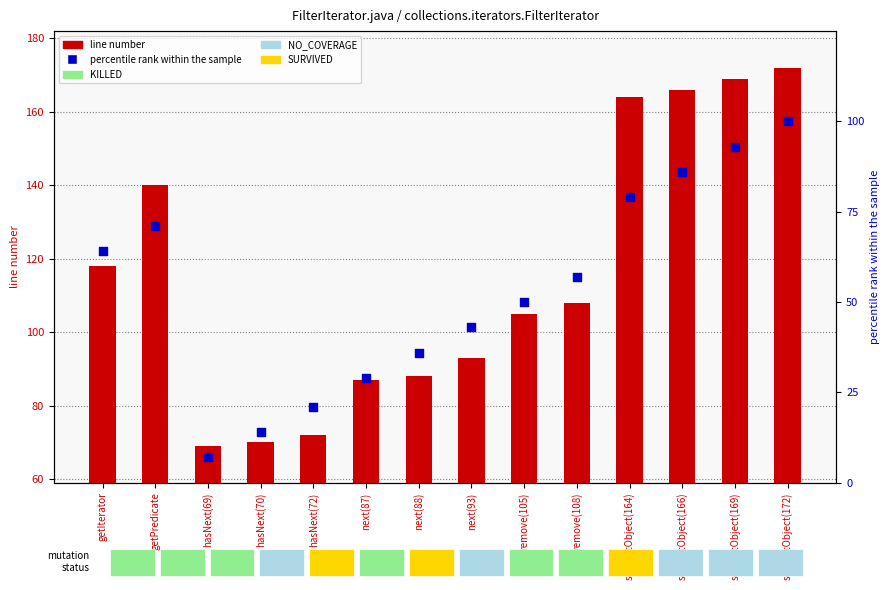

Which series reaches the minimum Y coordinate?

percentile rank within the sample